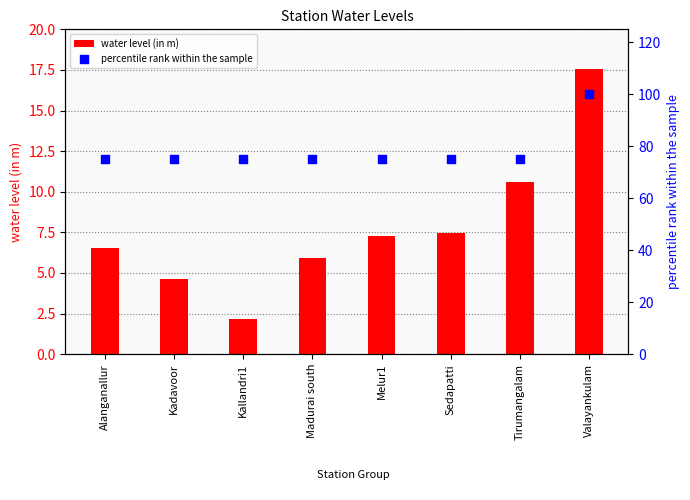

What is the total value across all series at Alanganallur?

81.5